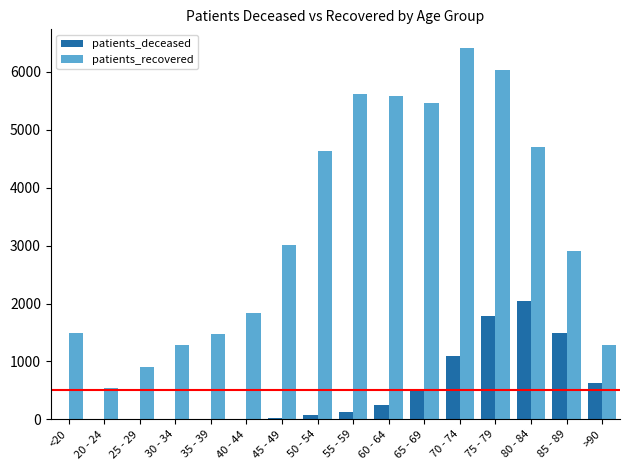

What is the approximate value of patients_recovered at 25 - 29, to the nearest 100?

900